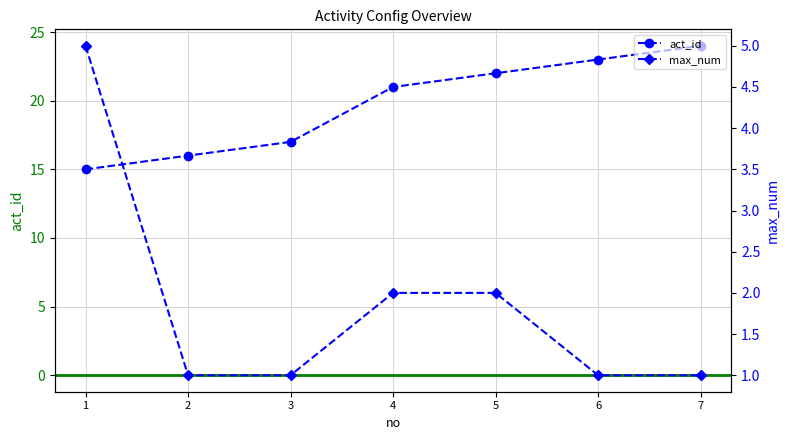

True or false: max_num has more than 0 points higher than both neighbors.

False